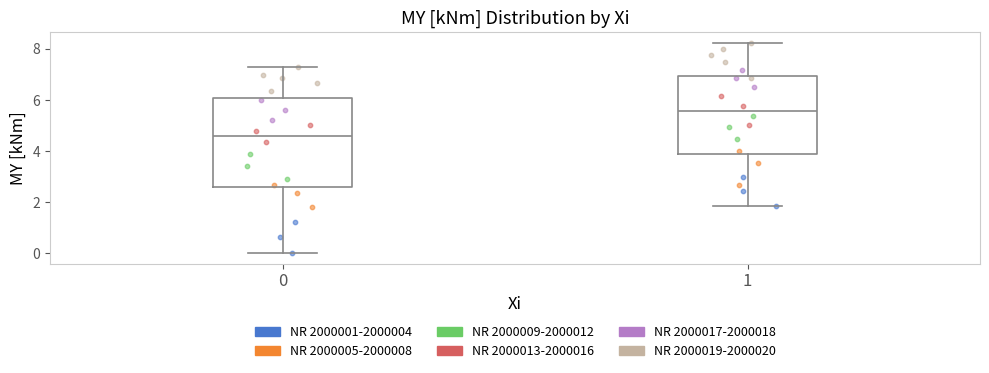

Which box's median line is the highest?

1